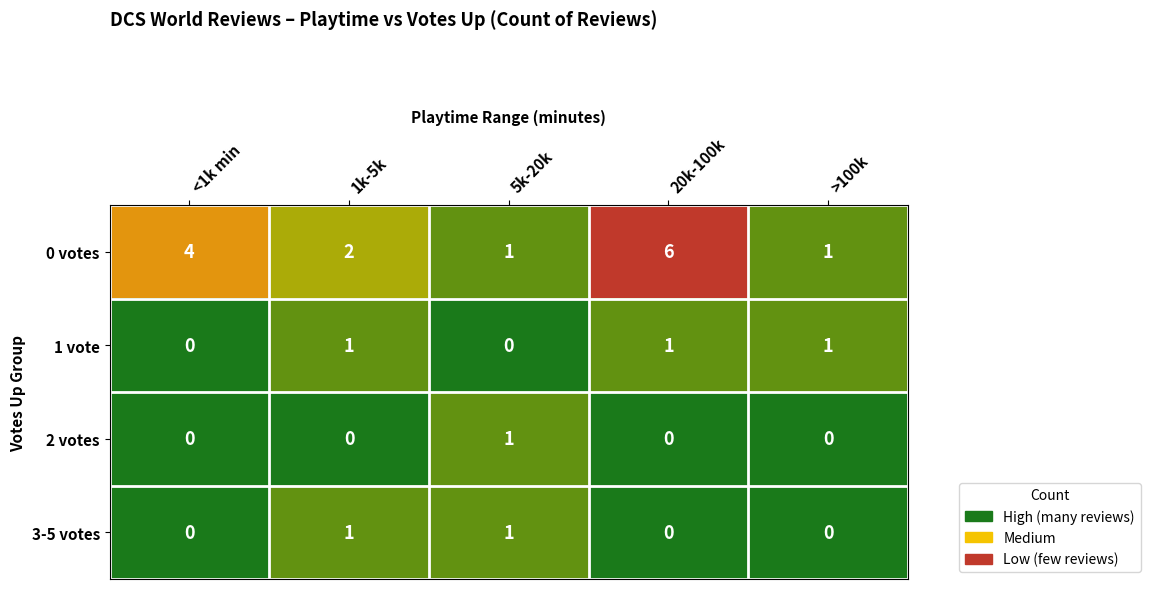

At which category is the sum across all series the highest?

20k-100k